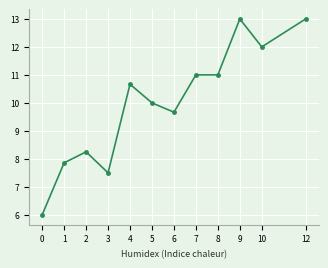

What is the value of the 11th point from the left?

12.0